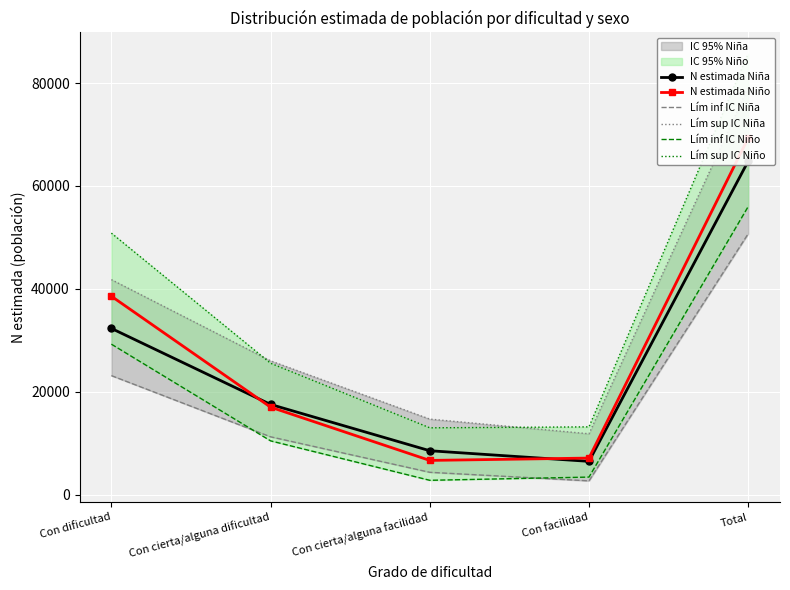

At which label does N estimada Niña first exceed 17522?

Con dificultad